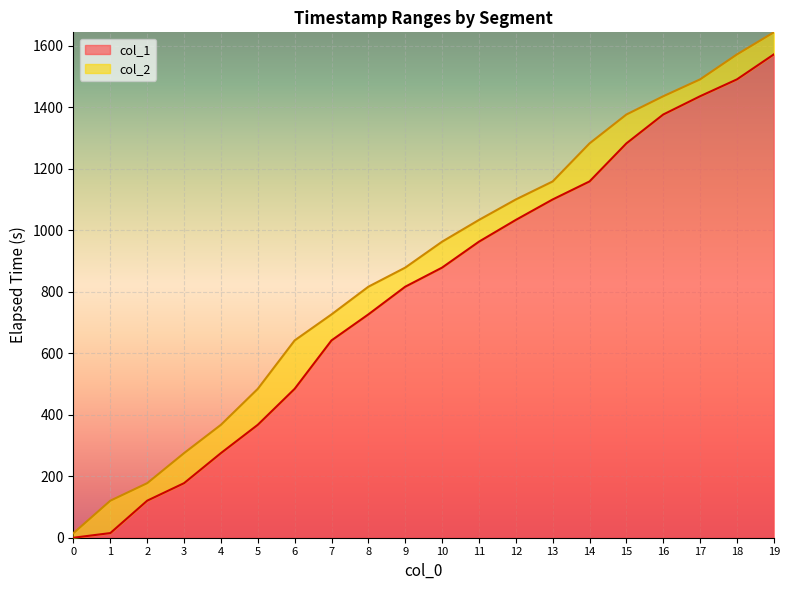

At how many categories does at least one series exceed 797?

12